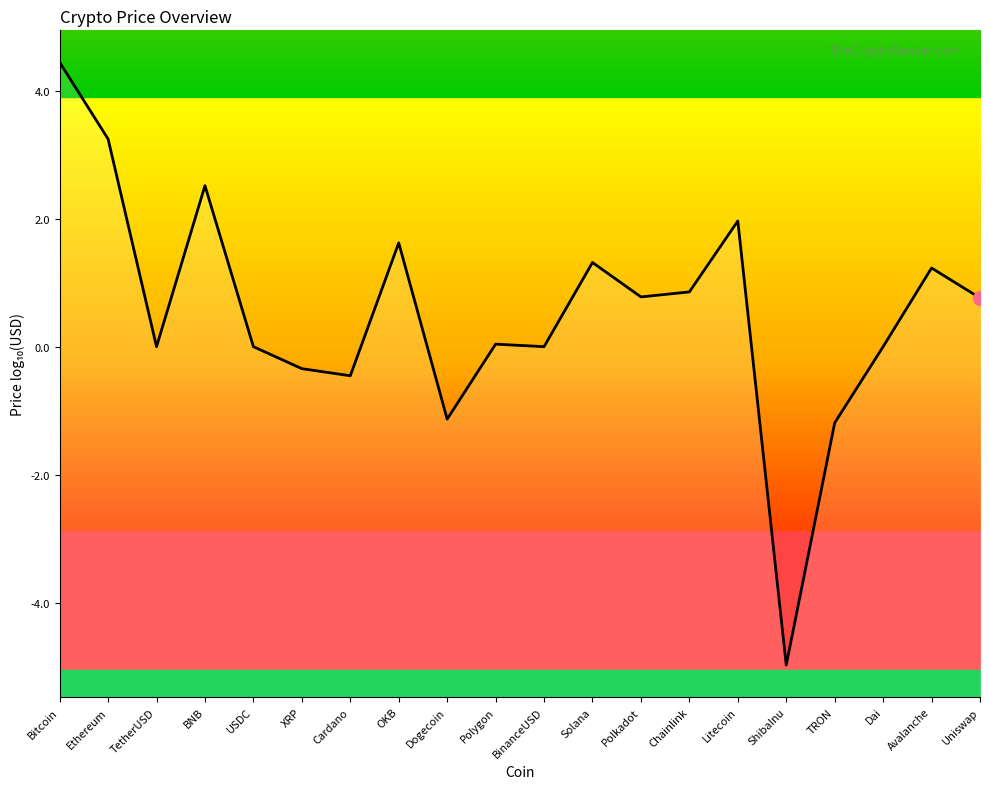

What value does the data have at OKB?

1.6